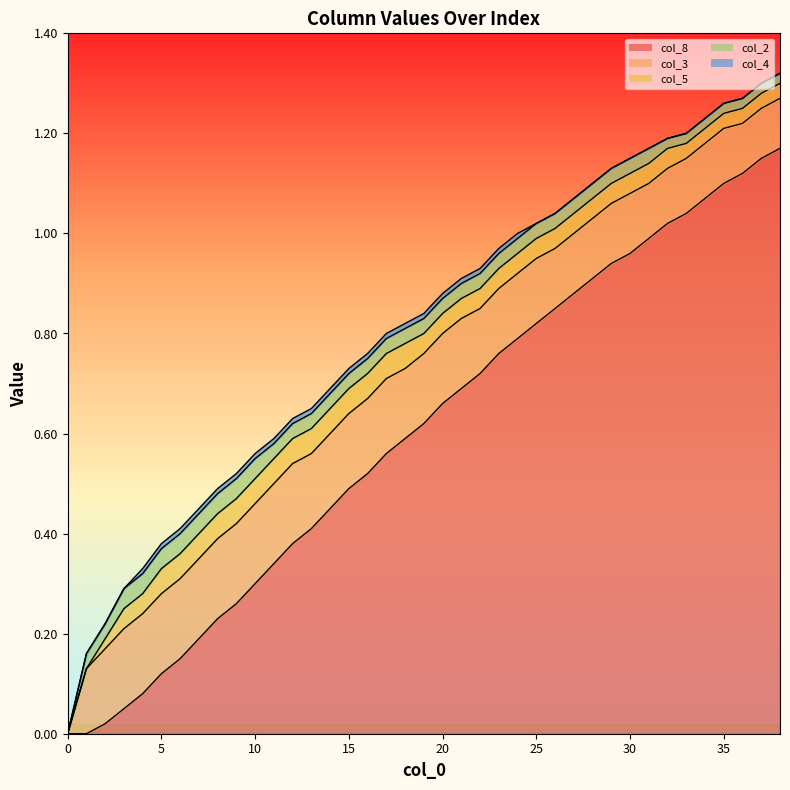

Is the value of col_3 at 28.0 greater than the value of col_2 at 5.0?

Yes